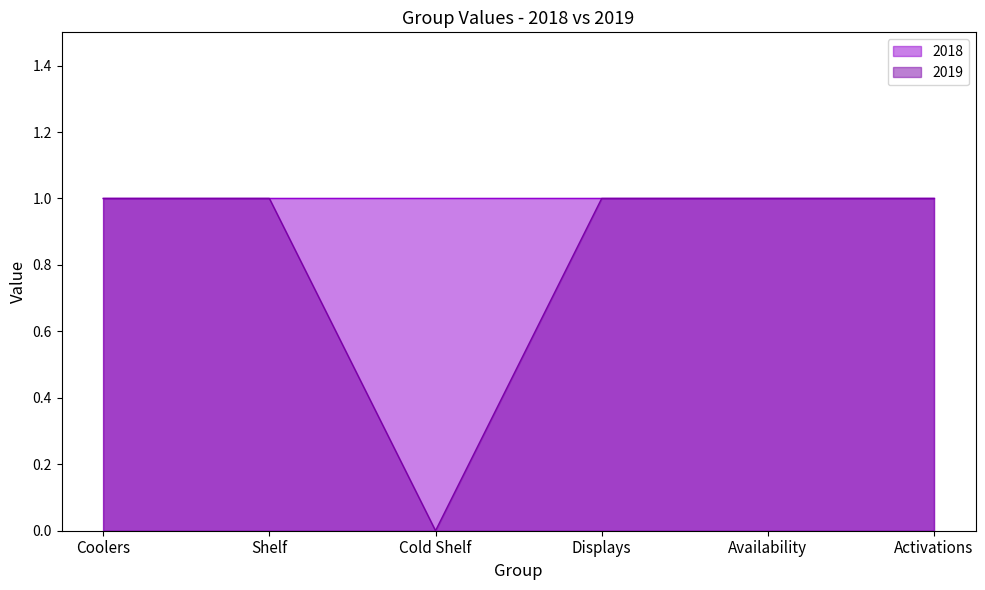

What is the sum of all values?

5